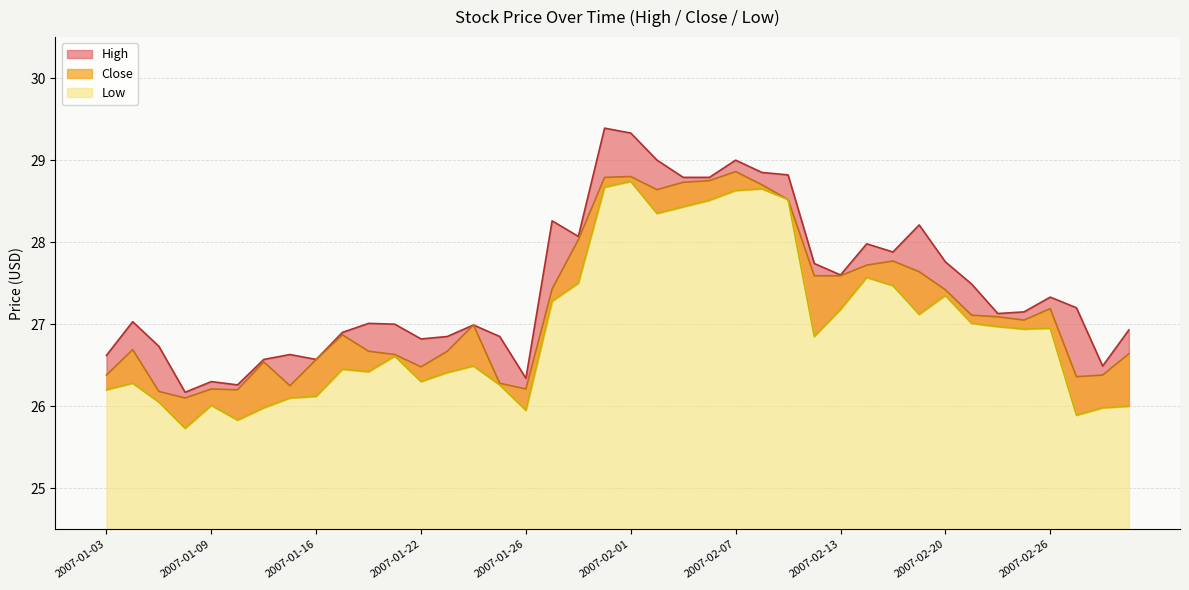

Reading left to right, extract all data points from this chart.

High: 2007-01-03=26.6	2007-01-04=27.0	2007-01-05=26.7	2007-01-08=26.2	2007-01-09=26.3	2007-01-10=26.3	2007-01-11=26.6	2007-01-12=26.6	2007-01-16=26.6	2007-01-17=26.9	2007-01-18=27.0	2007-01-19=27.0	2007-01-22=26.8	2007-01-23=26.9	2007-01-24=27.0	2007-01-25=26.9	2007-01-26=26.3	2007-01-29=28.3	2007-01-30=28.1	2007-01-31=29.4	2007-02-01=29.3	2007-02-02=29.0	2007-02-05=28.8	2007-02-06=28.8	2007-02-07=29.0	2007-02-08=28.9	2007-02-09=28.8	2007-02-12=27.7	2007-02-13=27.6	2007-02-14=28.0	2007-02-15=27.9	2007-02-16=28.2	2007-02-20=27.8	2007-02-21=27.5	2007-02-22=27.1	2007-02-23=27.1	2007-02-26=27.3	2007-02-27=27.2	2007-02-28=26.5	2007-03-01=26.9
Low: 2007-01-03=26.2	2007-01-04=26.3	2007-01-05=26.0	2007-01-08=25.7	2007-01-09=26.0	2007-01-10=25.8	2007-01-11=26.0	2007-01-12=26.1	2007-01-16=26.1	2007-01-17=26.5	2007-01-18=26.4	2007-01-19=26.6	2007-01-22=26.3	2007-01-23=26.4	2007-01-24=26.5	2007-01-25=26.3	2007-01-26=26.0	2007-01-29=27.3	2007-01-30=27.5	2007-01-31=28.7	2007-02-01=28.7	2007-02-02=28.4	2007-02-05=28.4	2007-02-06=28.5	2007-02-07=28.6	2007-02-08=28.6	2007-02-09=28.5	2007-02-12=26.9	2007-02-13=27.2	2007-02-14=27.6	2007-02-15=27.5	2007-02-16=27.1	2007-02-20=27.4	2007-02-21=27.0	2007-02-22=27.0	2007-02-23=26.9	2007-02-26=27.0	2007-02-27=25.9	2007-02-28=26.0	2007-03-01=26.0
Close: 2007-01-03=26.4	2007-01-04=26.7	2007-01-05=26.2	2007-01-08=26.1	2007-01-09=26.2	2007-01-10=26.2	2007-01-11=26.5	2007-01-12=26.2	2007-01-16=26.6	2007-01-17=26.9	2007-01-18=26.7	2007-01-19=26.6	2007-01-22=26.5	2007-01-23=26.7	2007-01-24=27.0	2007-01-25=26.3	2007-01-26=26.2	2007-01-29=27.4	2007-01-30=28.0	2007-01-31=28.8	2007-02-01=28.8	2007-02-02=28.6	2007-02-05=28.7	2007-02-06=28.8	2007-02-07=28.9	2007-02-08=28.7	2007-02-09=28.5	2007-02-12=27.6	2007-02-13=27.6	2007-02-14=27.7	2007-02-15=27.8	2007-02-16=27.6	2007-02-20=27.4	2007-02-21=27.1	2007-02-22=27.1	2007-02-23=27.0	2007-02-26=27.2	2007-02-27=26.4	2007-02-28=26.4	2007-03-01=26.6